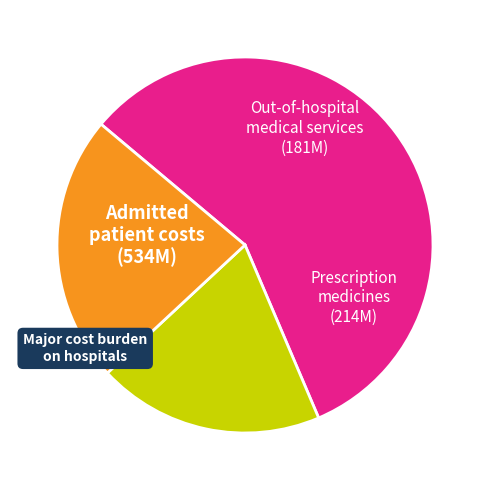

Is there any slice that represents more than half of the pie?

Yes